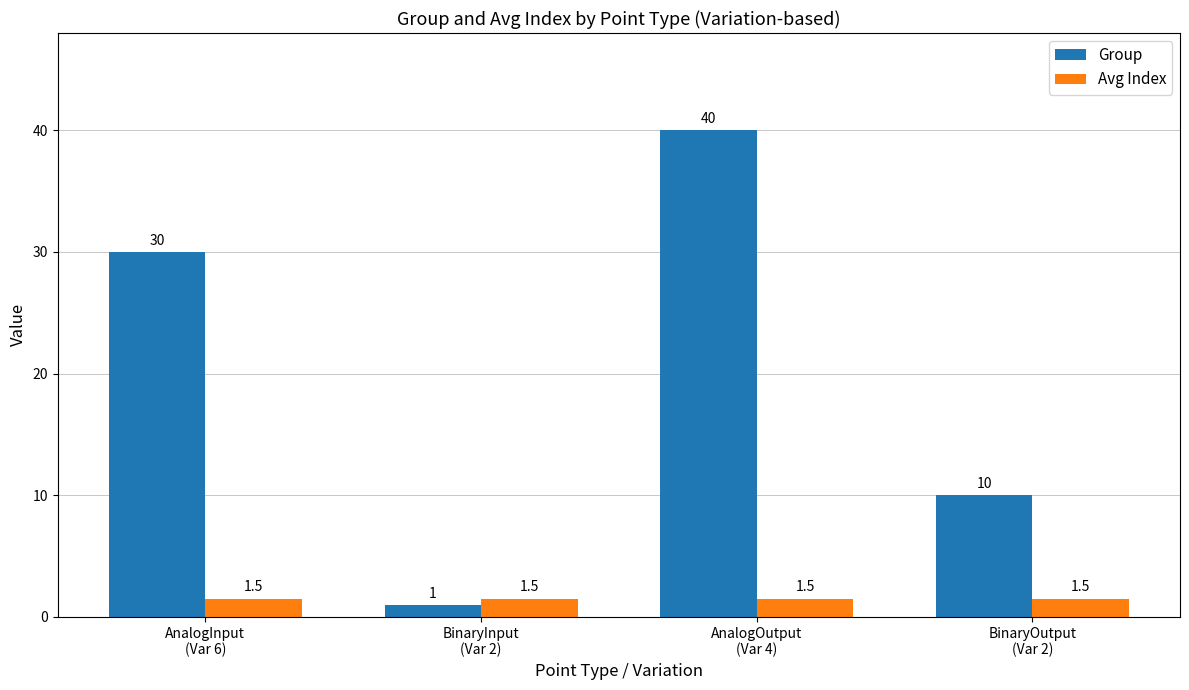

Rank the series by their maximum value, from highest to lowest.

Group, Avg Index